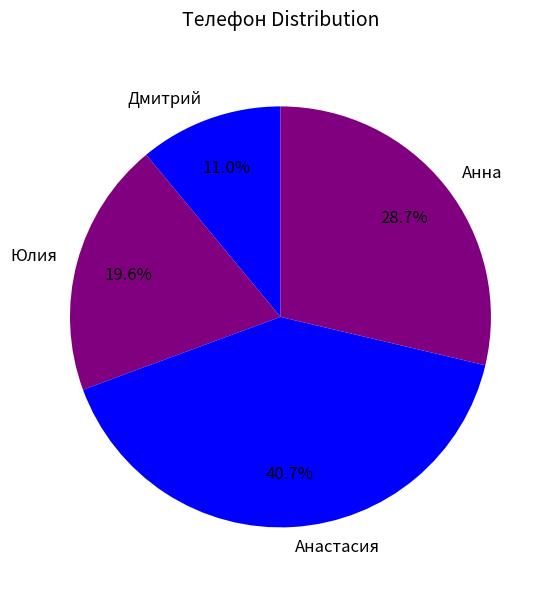

Does Дмитрий account for over 50% of the chart?

No